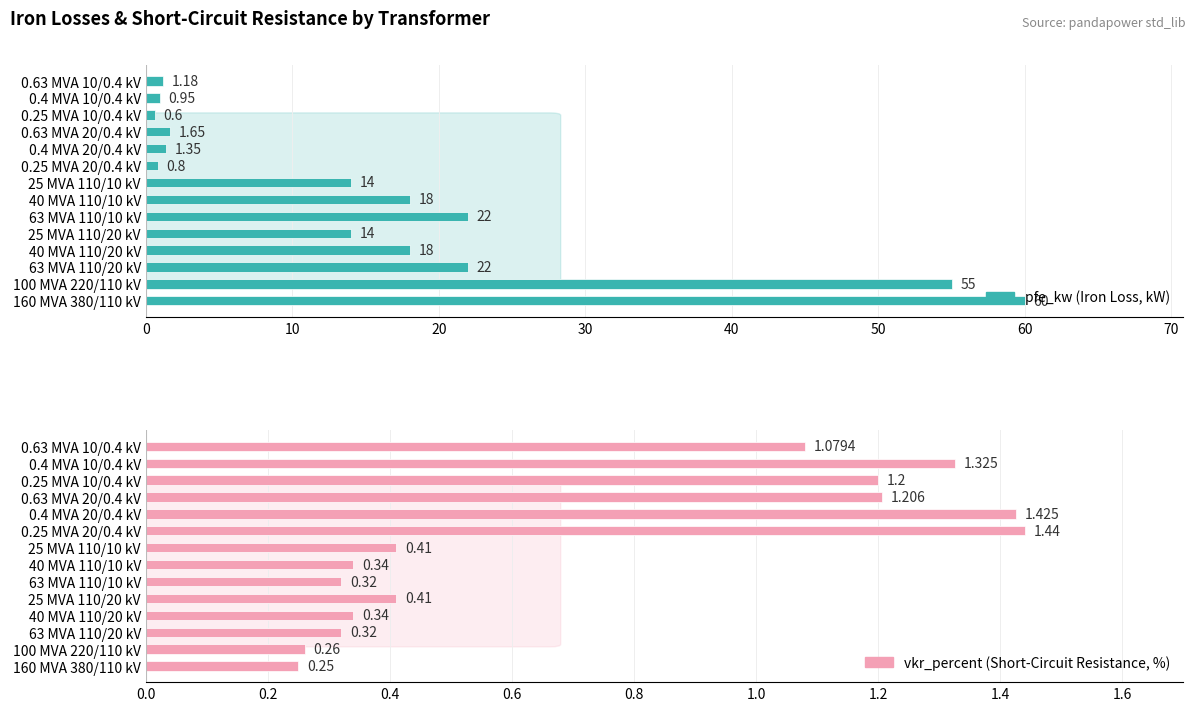

At how many categories does at least one series exceed 15?

6